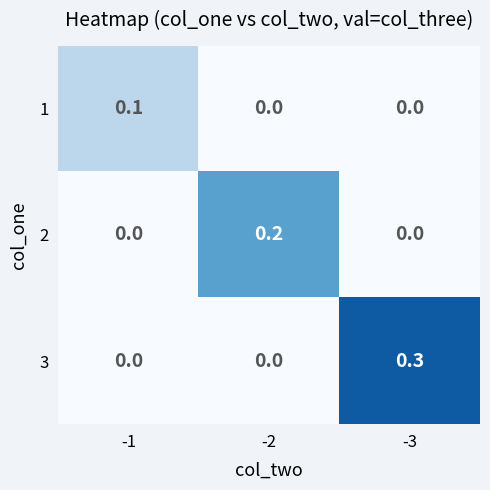

Which series has the widest spread of values?

3